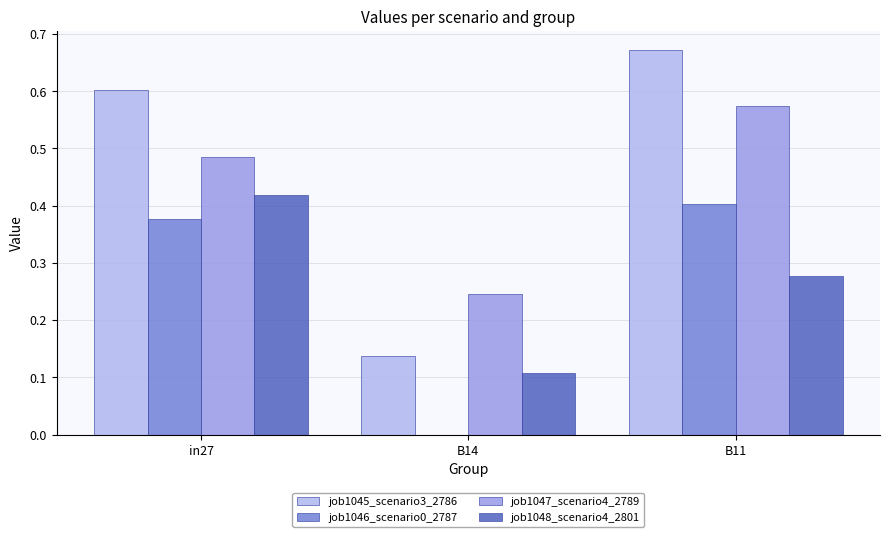

The job1047_scenario4_2789 series shows 1.0 at B11. True or false?

False